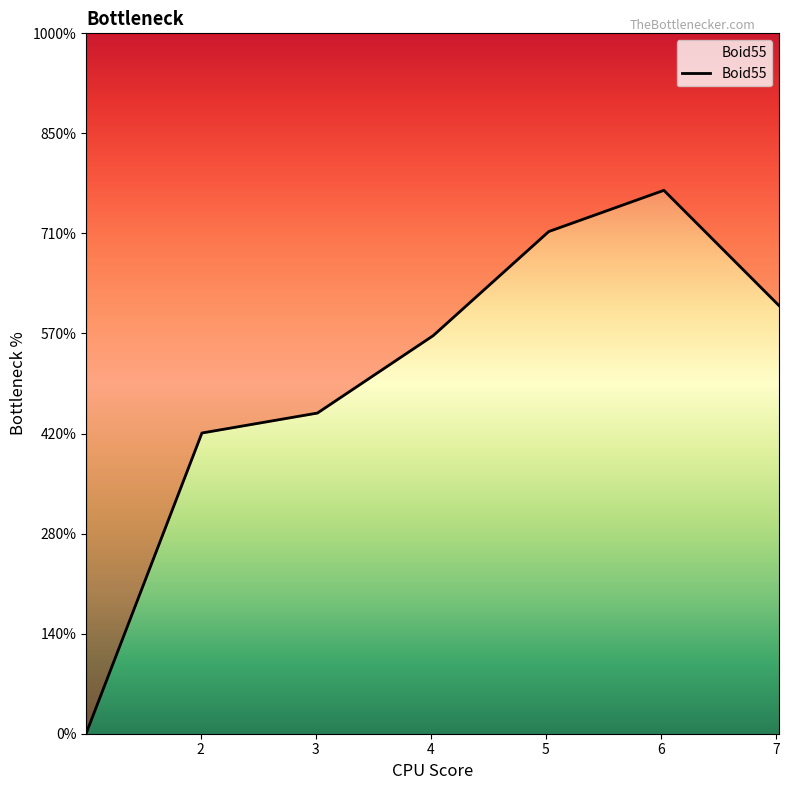

What is the label of the 7th point from the left?

7.028654